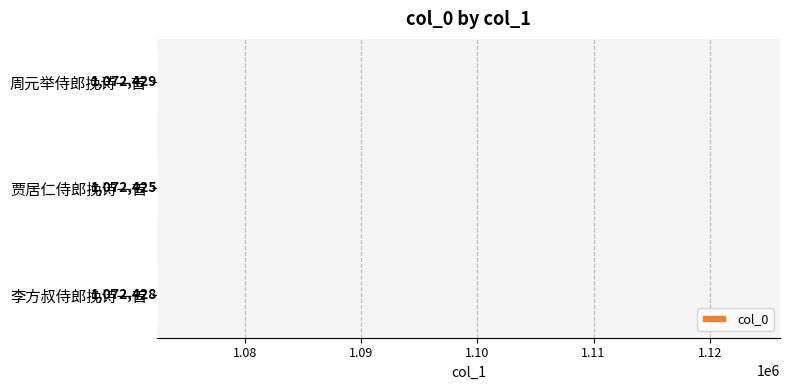

Reading bottom to top, list all the values displayed in this chart.

李方叔侍郎挽诗一首=1072428	贾居仁侍郎挽诗一首=1072425	周元举侍郎挽诗一首=1072429